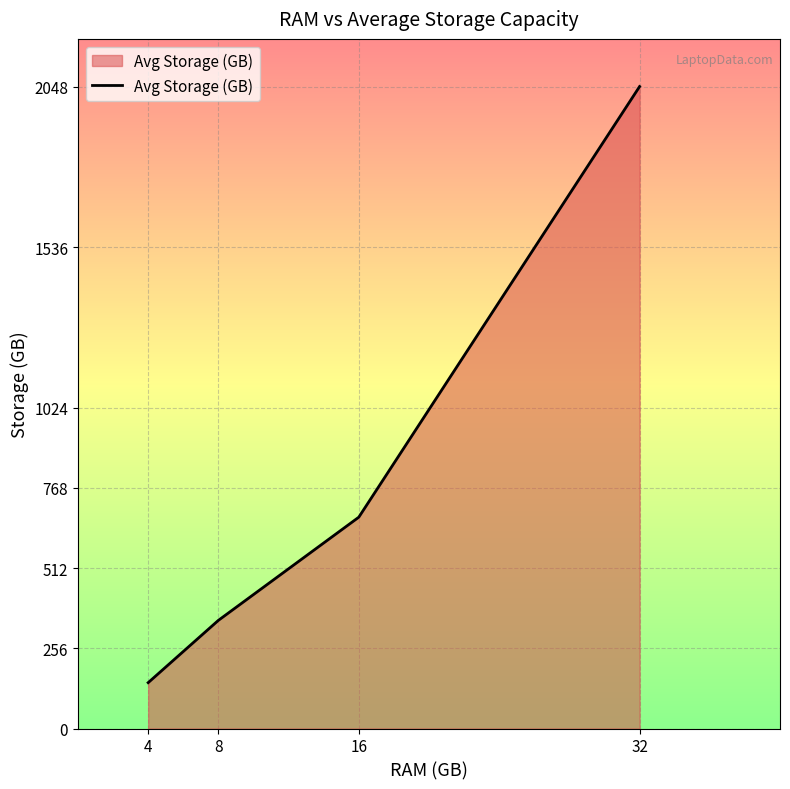

True or false: the data has more than 2 interior local peaks.

False